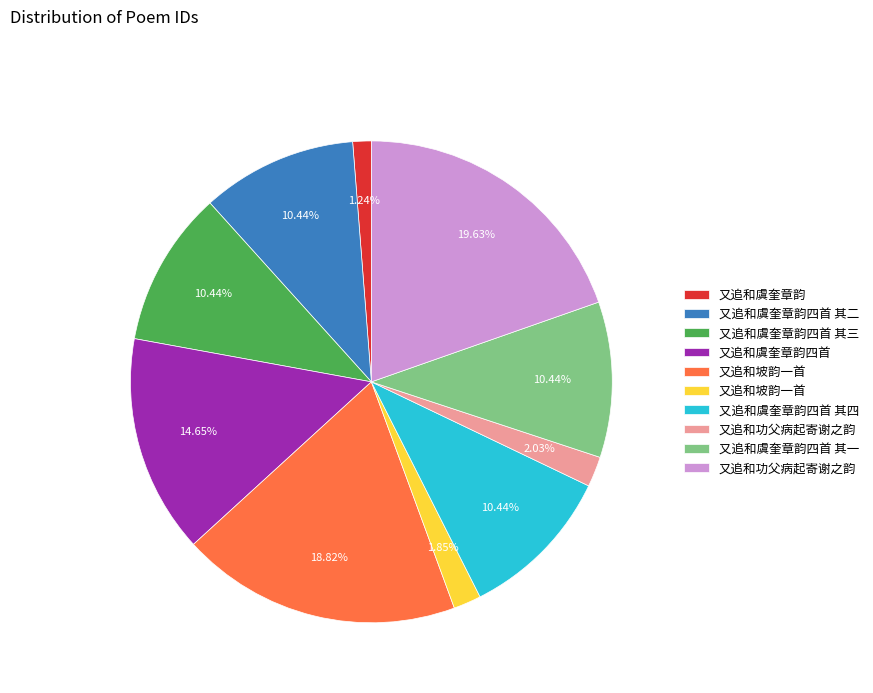

Is there a majority slice in this chart?

No